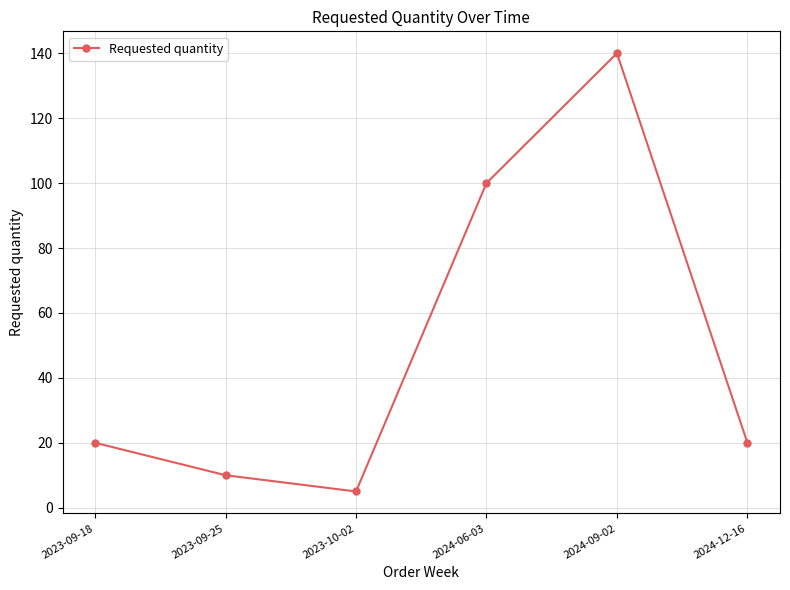

Which has a higher value, 2023-10-02 or 2023-09-25?

2023-09-25